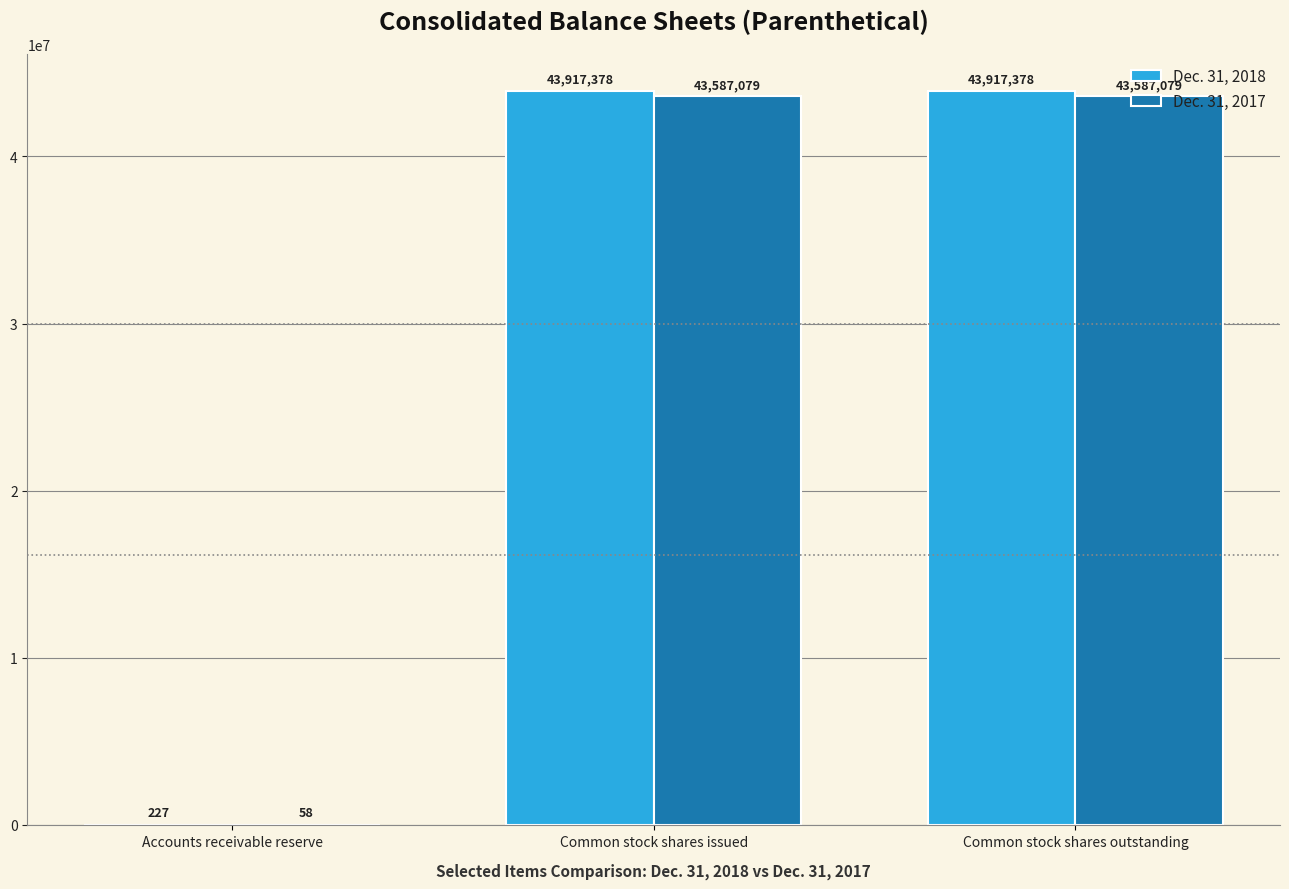

What is the maximum value for Dec. 31, 2017?

43587079